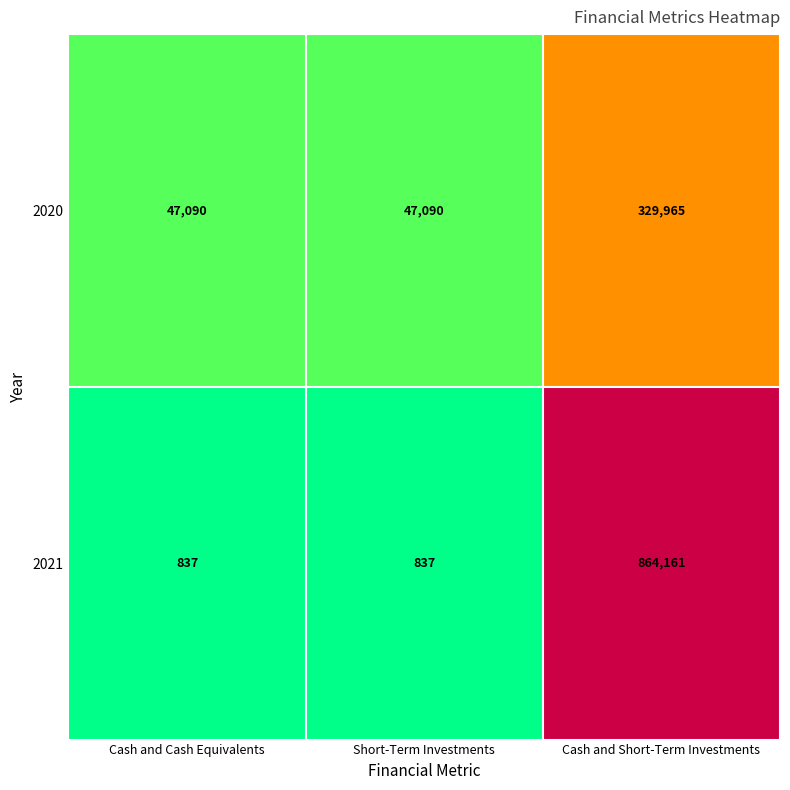

What is the lowest value of the 2020 series?

47090